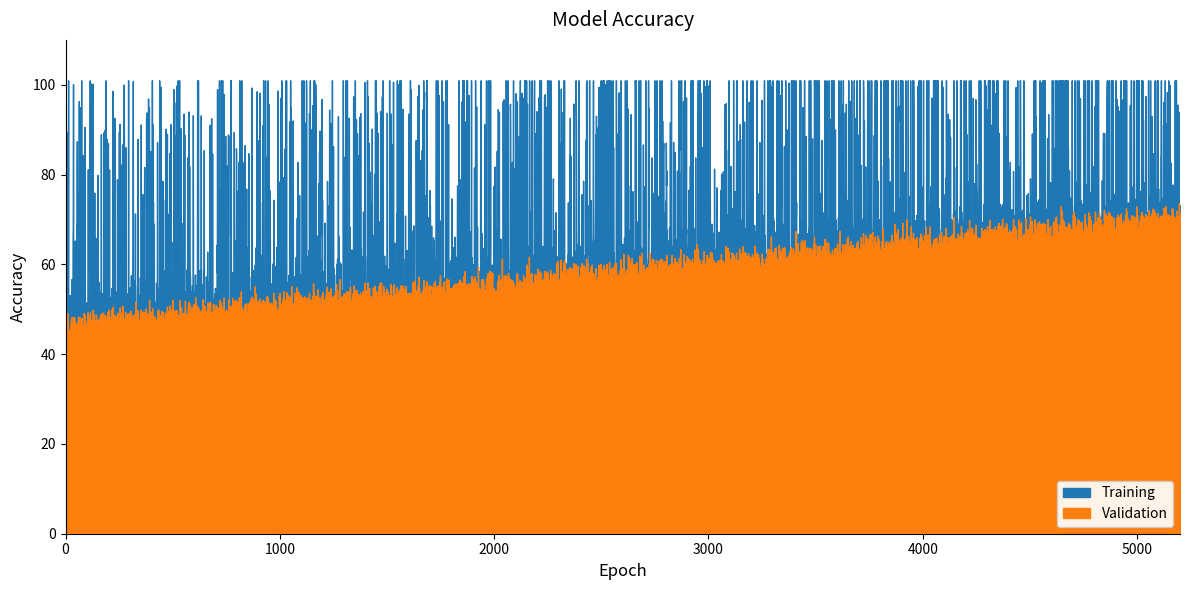

The value of Training at 17 is 56.4. True or false?

False